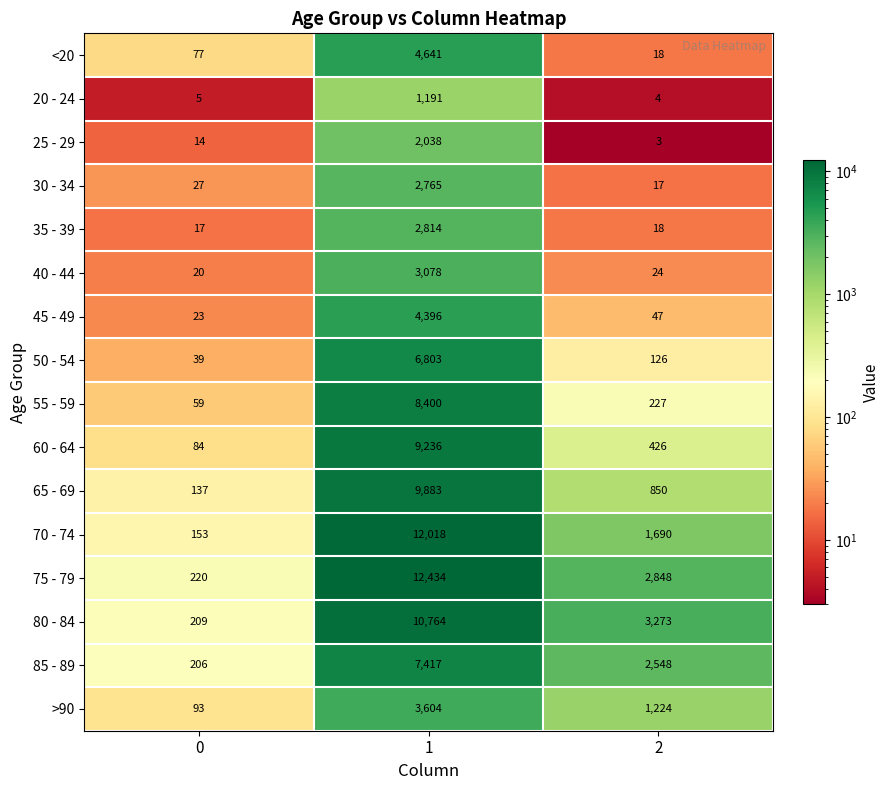

What is the lowest value of the 80 - 84 series?

209